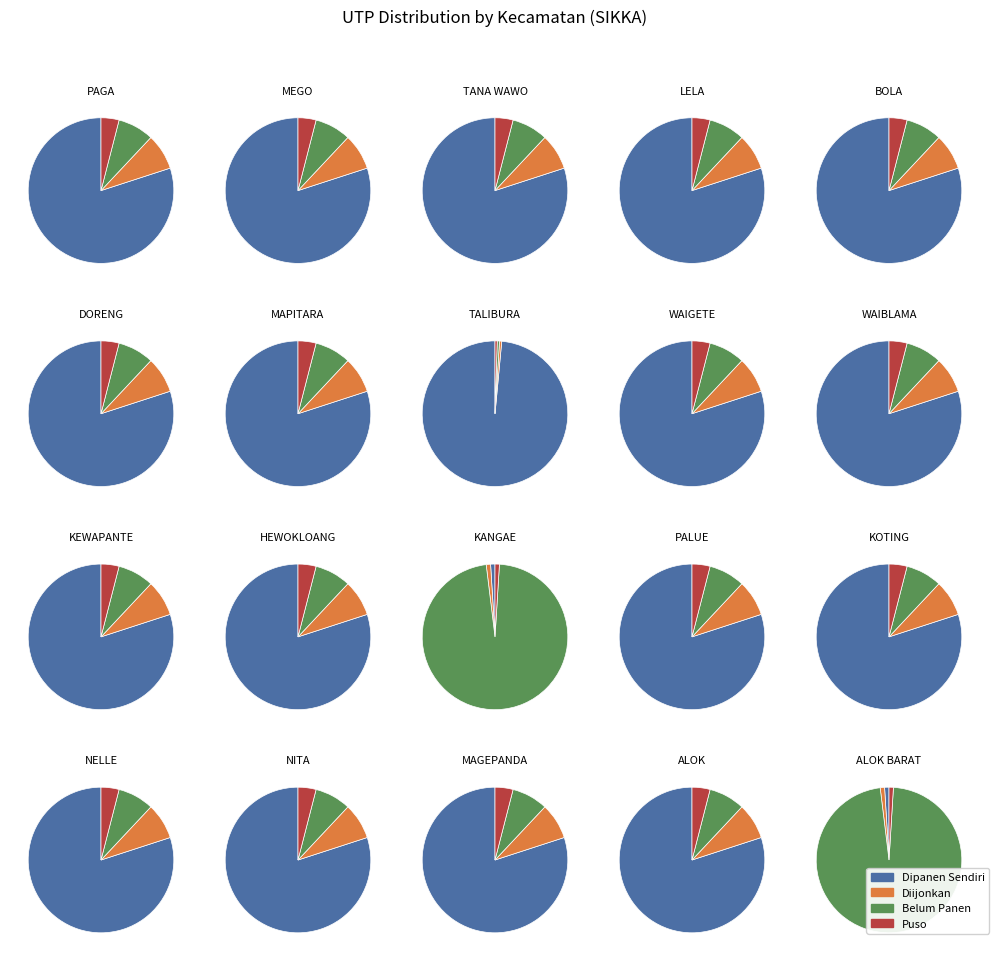

Which slice is the smallest?

n_utp_dipanen_sendiri